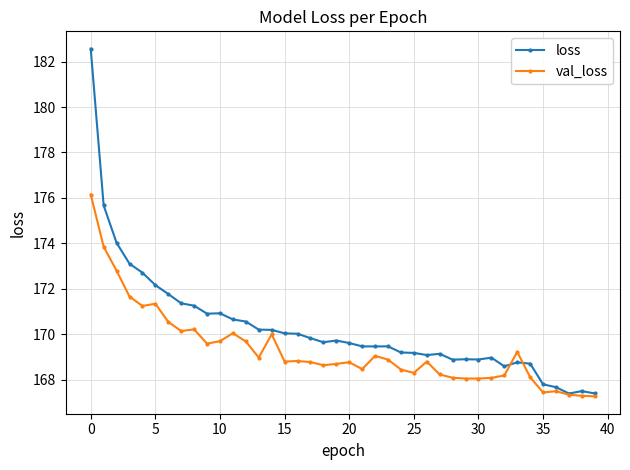

Rank the series by their average value, from lowest to highest.

val_loss, loss